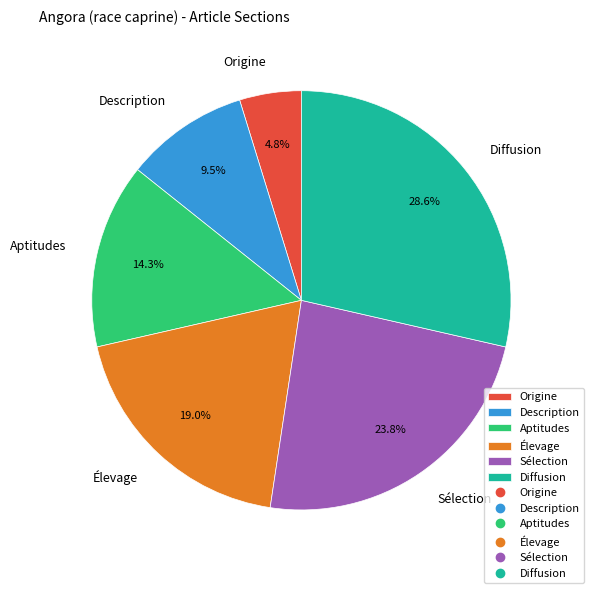

Rank the categories by value from lowest to highest.

Origine, Description, Aptitudes, Élevage, Sélection, Diffusion